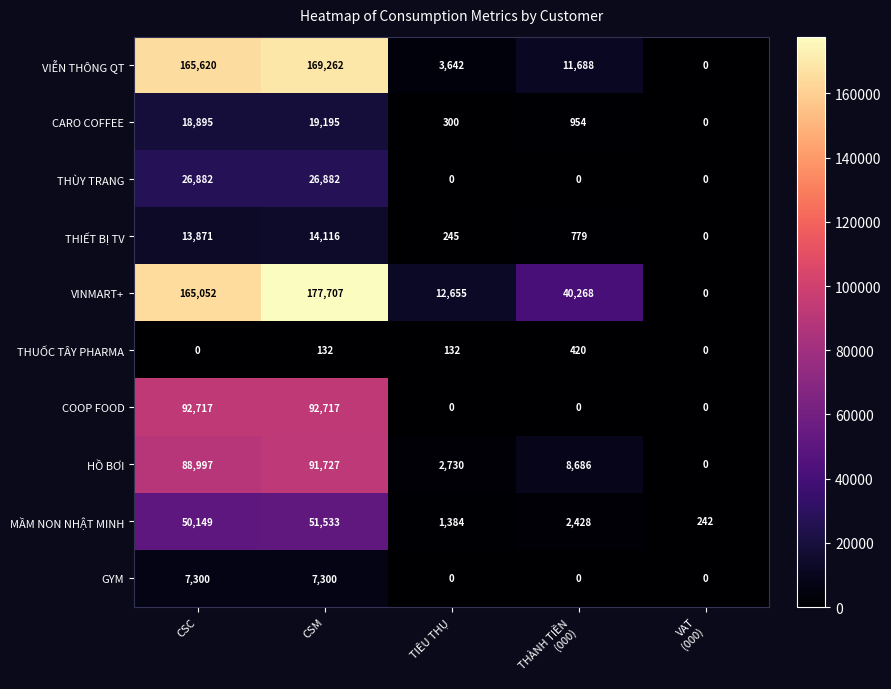

What is the difference between the maximum and minimum values in the VINMART+ series?

177707